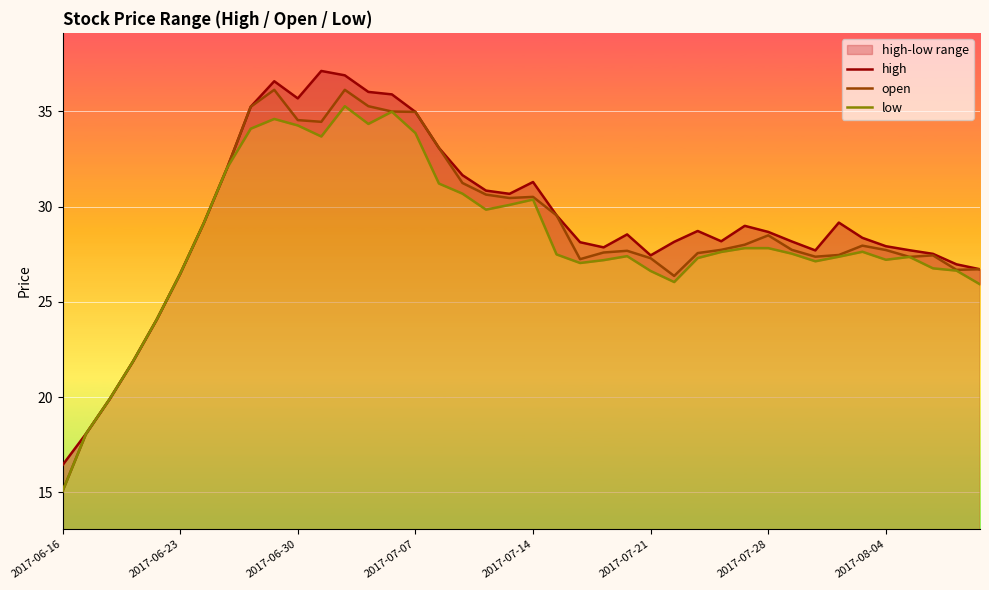

What is the lowest value of the open series?

15.1